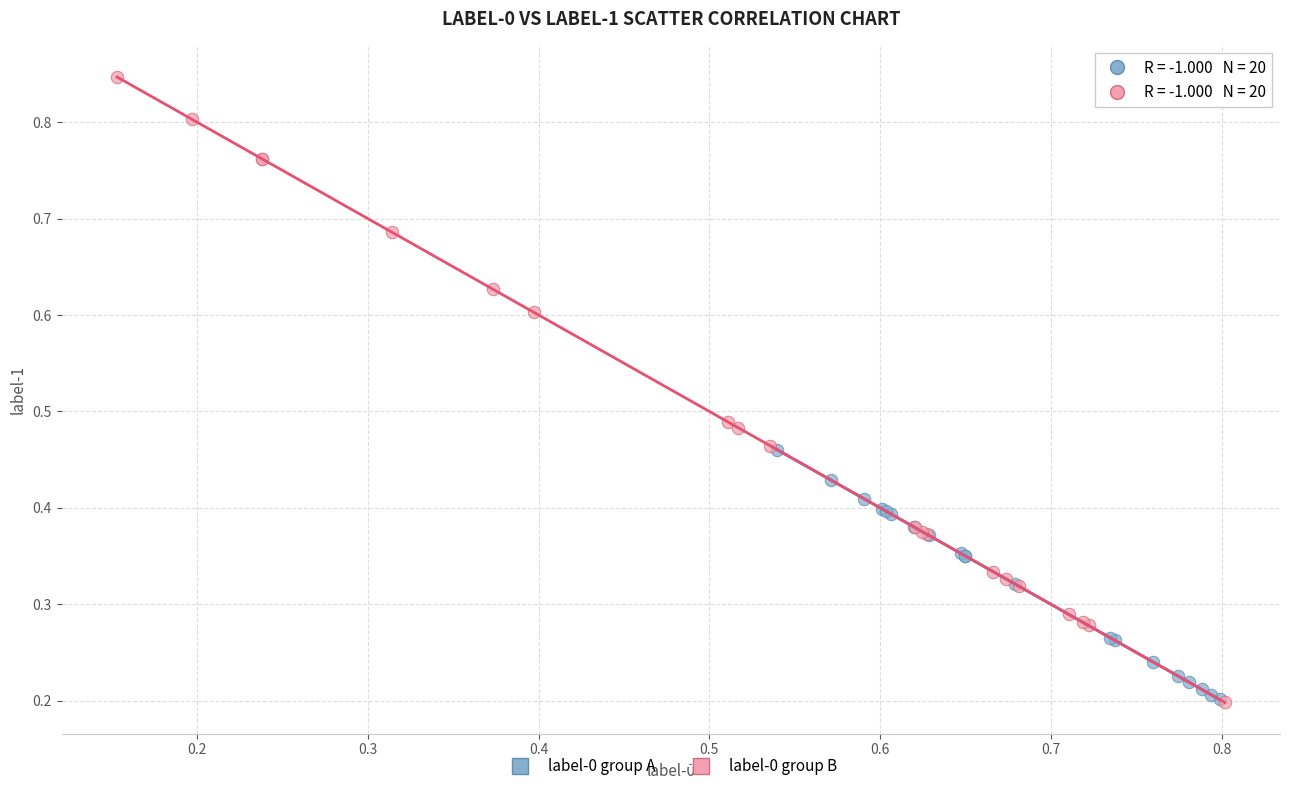

Which series reaches the maximum Y coordinate?

label-0 group B